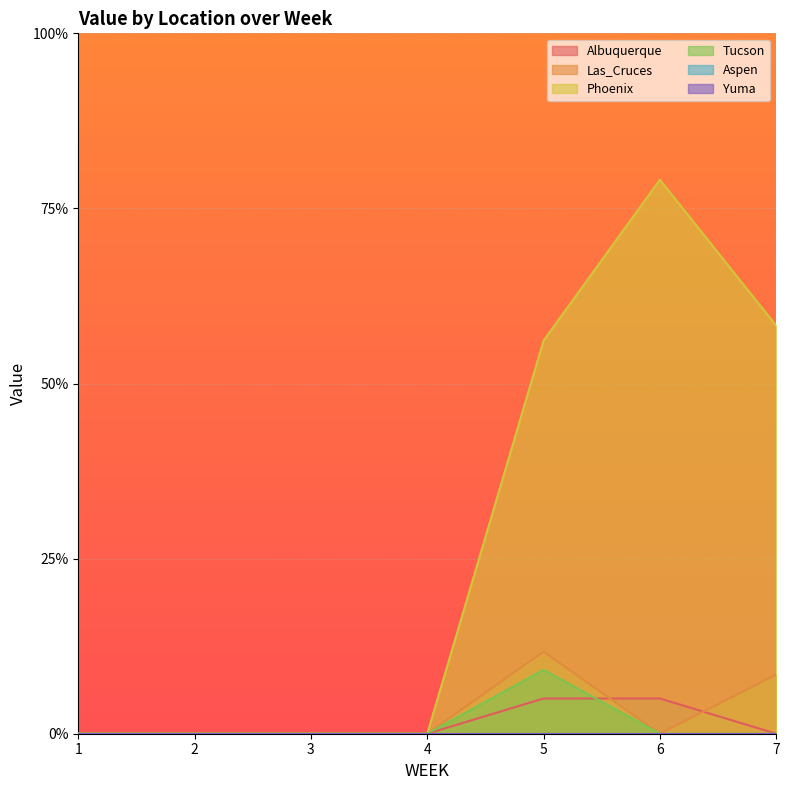

How many data points in Phoenix are above 0?

3